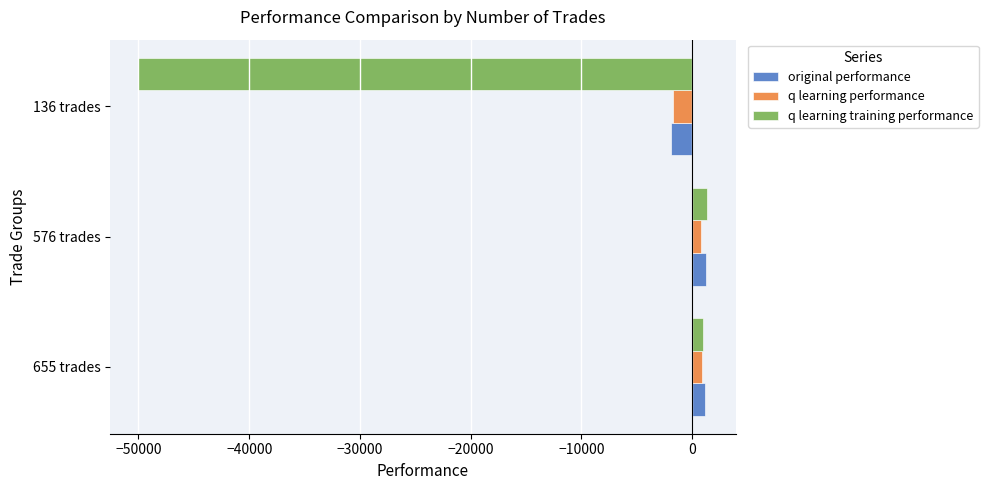

What is the difference between the highest and lowest values at 136 trades?

48228.1